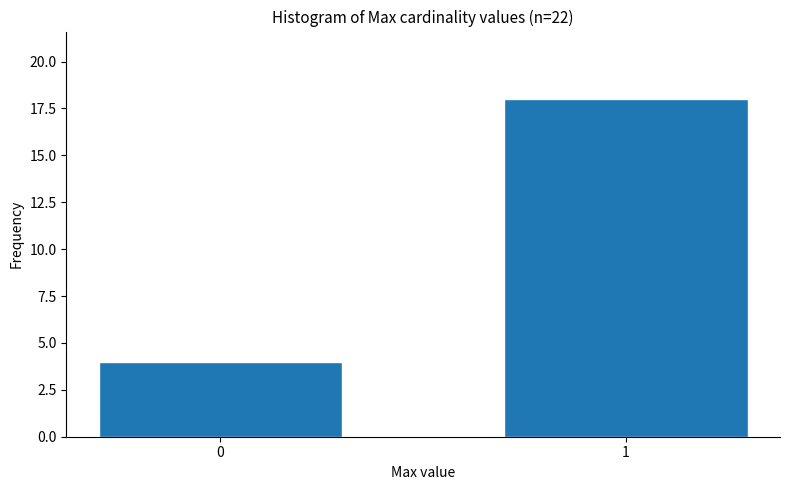

Reading right to left, list all the values displayed in this chart.

18	4